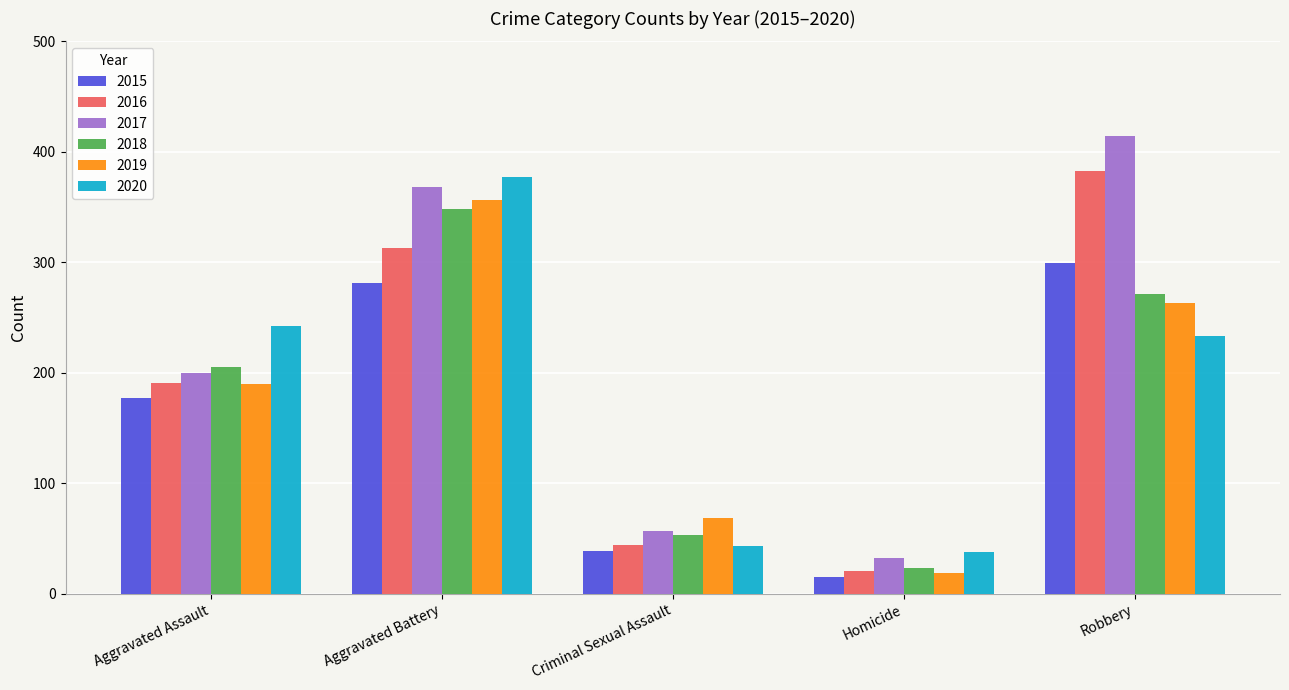

How many data points in 2016 are less than 191?

2